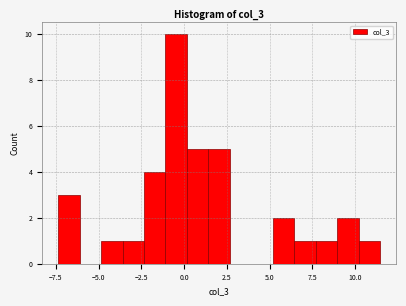

Around what value on the x-axis is the tallest bar? Give the approximate position of its centre, as read against the axis.

-0.5